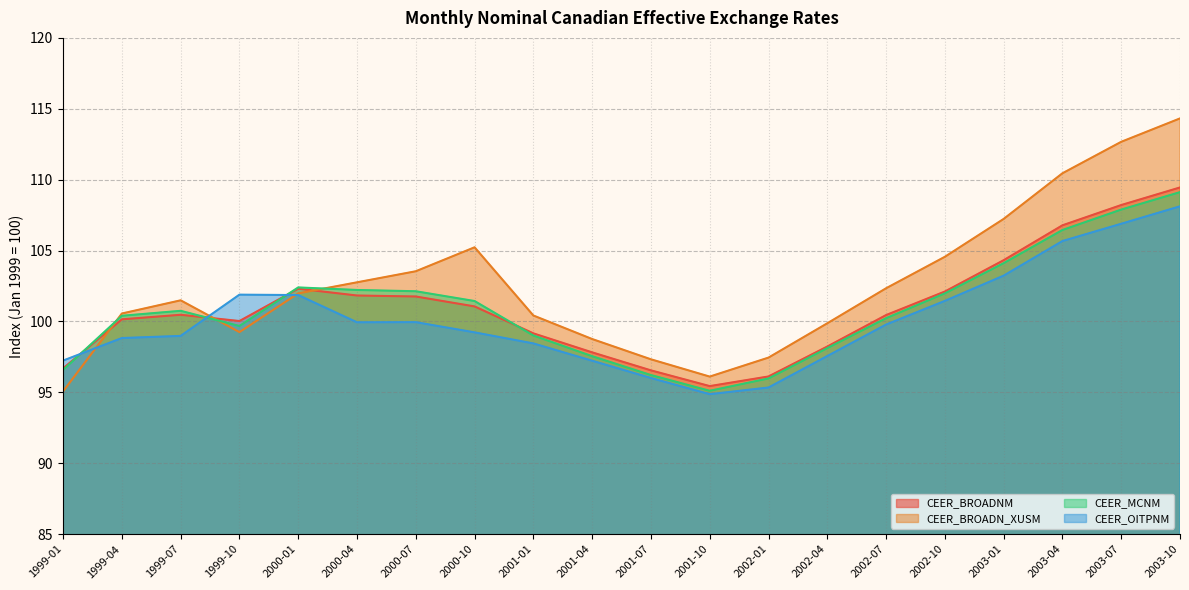

What is the spread (max minus min) of values at 2000-04?

2.8